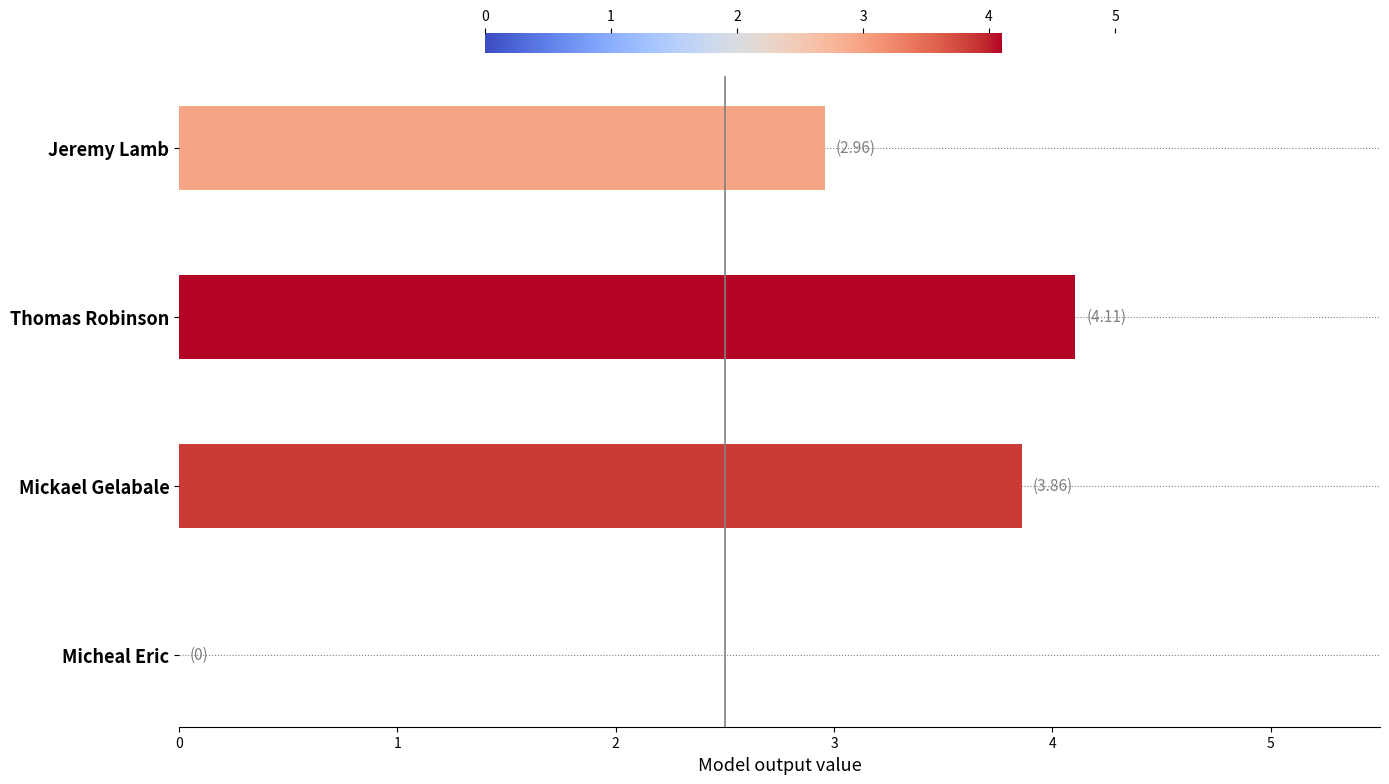

How many values are above zero?

3